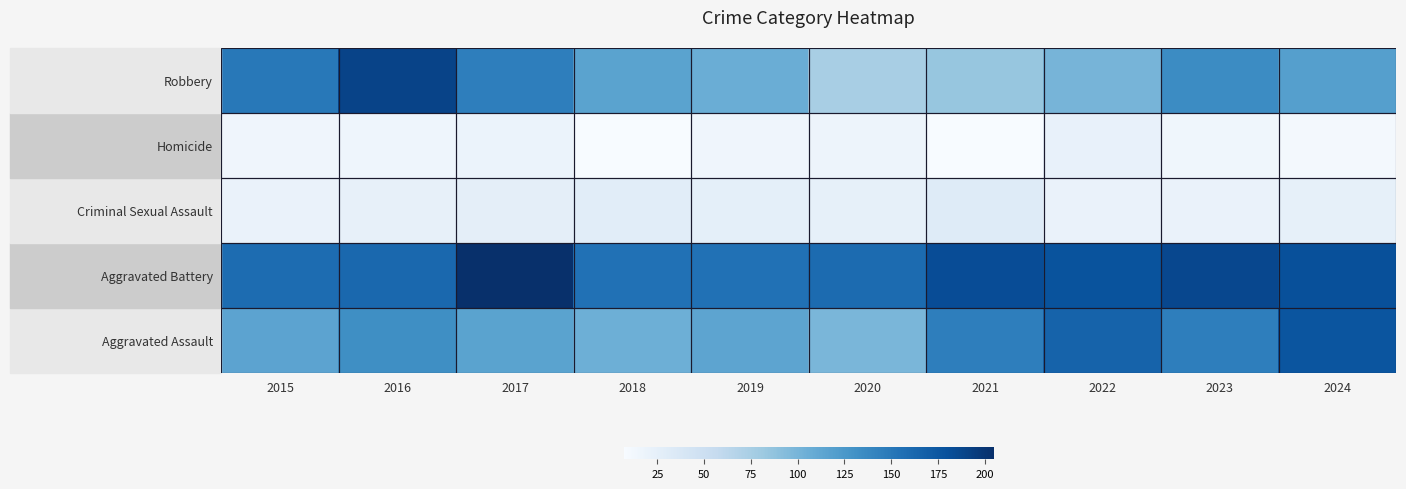

Reading left to right, what are all the values shown in this chart?

Aggravated Assault: 2015=115	2016=133	2017=116	2018=105	2019=114	2020=99	2021=145	2022=166	2023=145	2024=177
Aggravated Battery: 2015=159	2016=162	2017=205	2018=155	2019=155	2020=160	2021=183	2022=178	2023=187	2024=181
Criminal Sexual Assault: 2015=20	2016=23	2017=26	2018=28	2019=25	2020=24	2021=31	2022=20	2023=20	2024=24
Homicide: 2015=15	2016=16	2017=19	2018=7	2019=15	2020=17	2021=7	2022=22	2023=14	2024=11
Robbery: 2015=150	2016=190	2017=145	2018=116	2019=106	2020=75	2021=85	2022=100	2023=135	2024=119